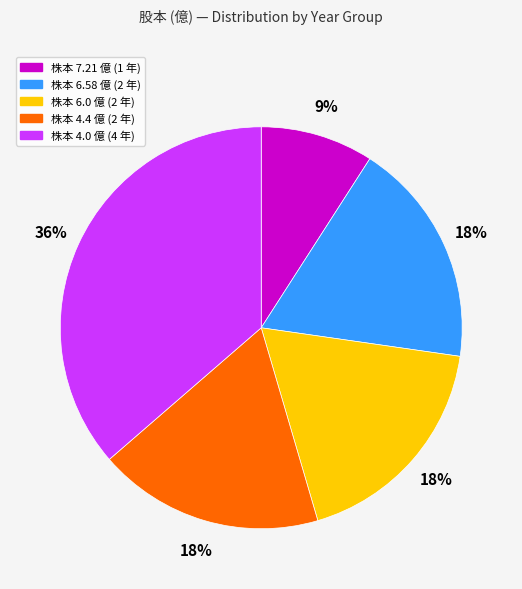

To the nearest percent, what is the average slice percentage?

20%